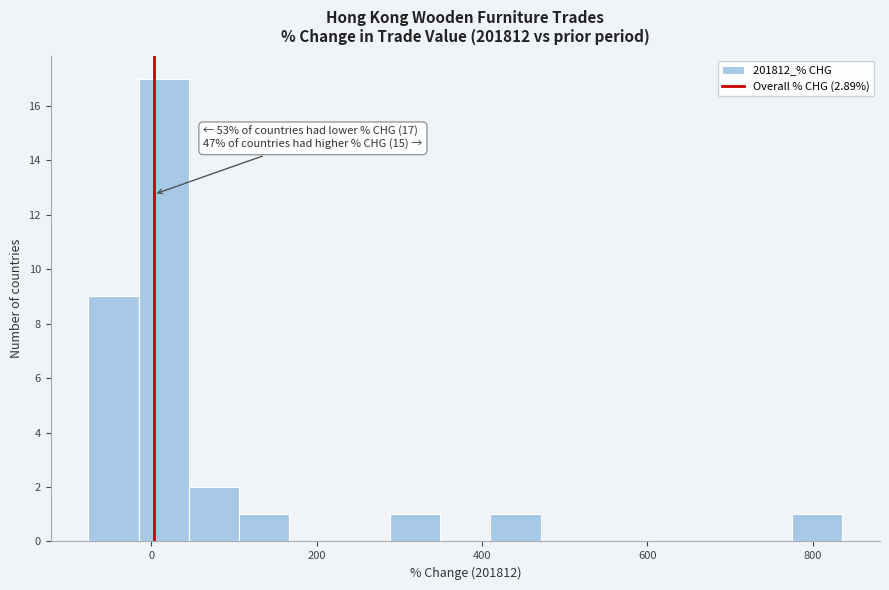

Read against the x-axis, roughly where is the centre of the tallest bar?

20